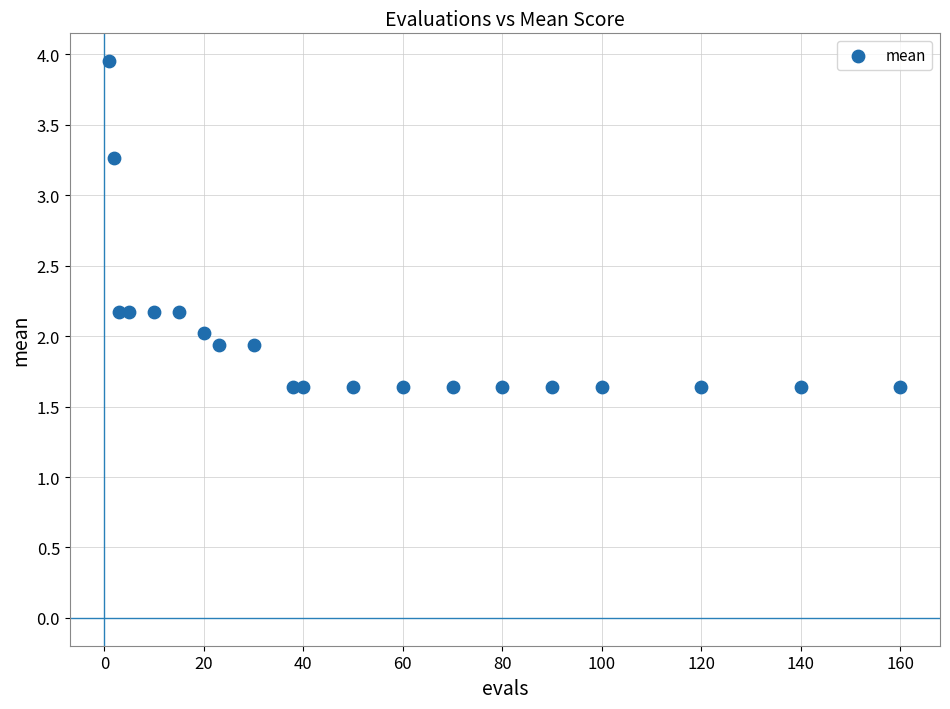

What is the range of X values (max minus min)?

159.0